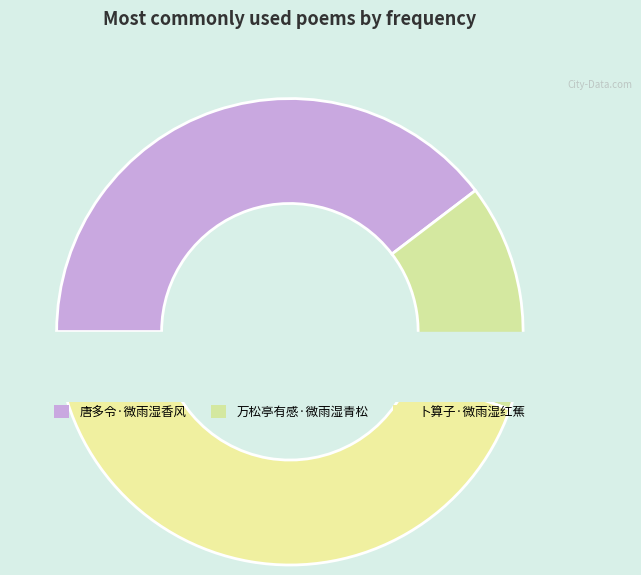

What percentage do 卜算子·微雨湿红蕉 and 唐多令·微雨湿香风 together represent?

84.2%